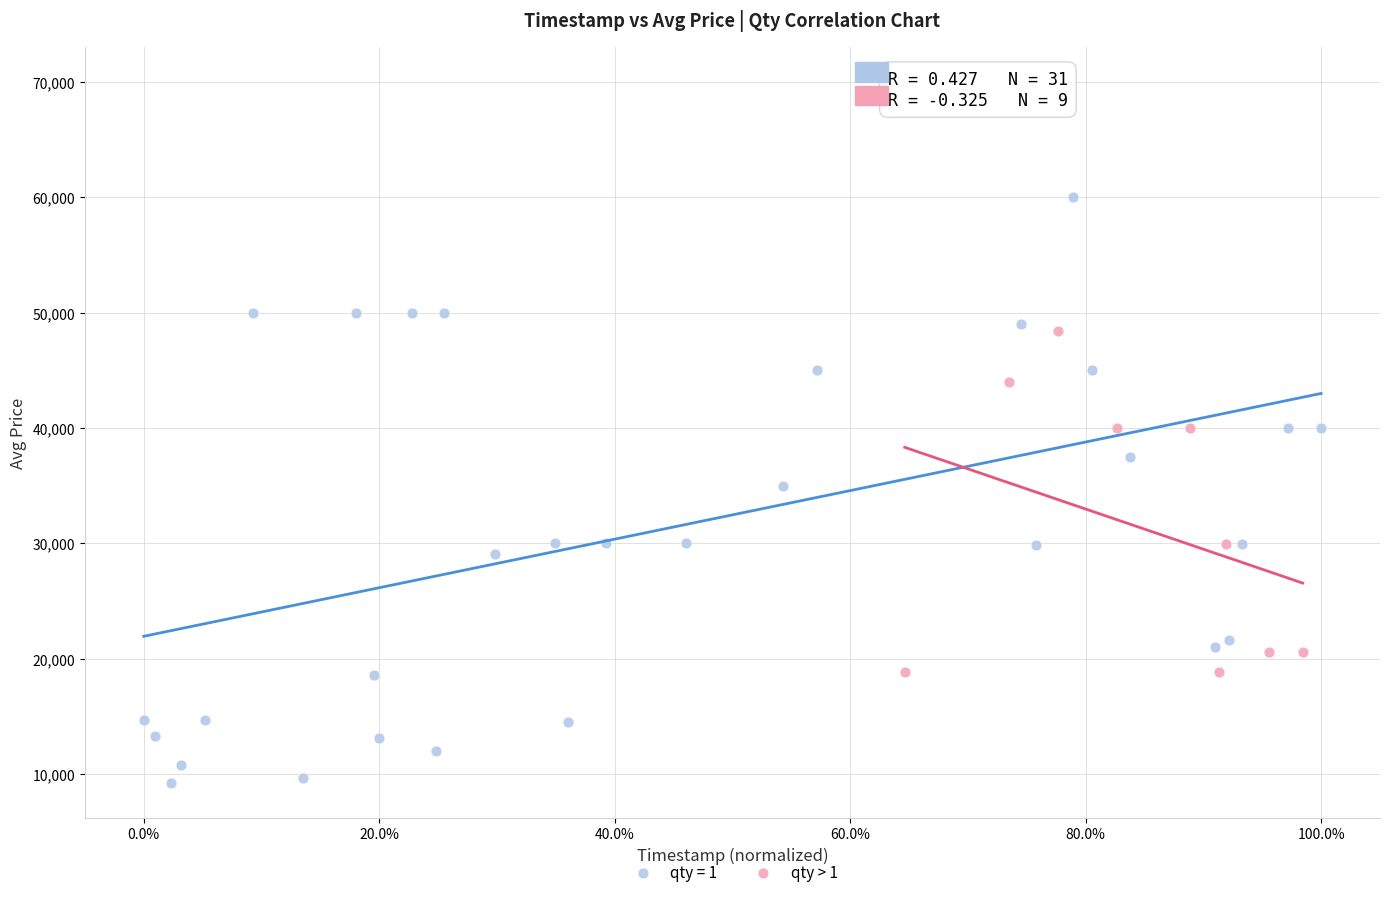

Which series has the largest Y range (max minus min)?

qty = 1